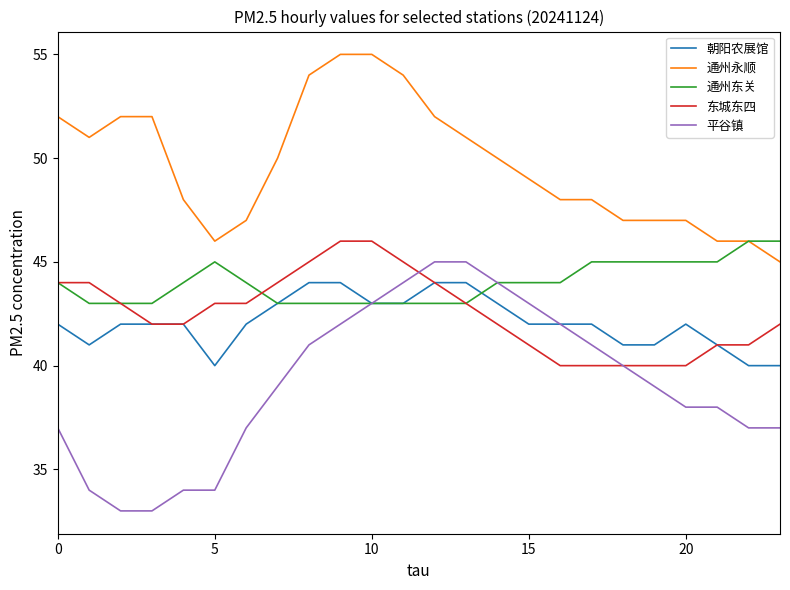

What is the maximum value shown in the chart?

55